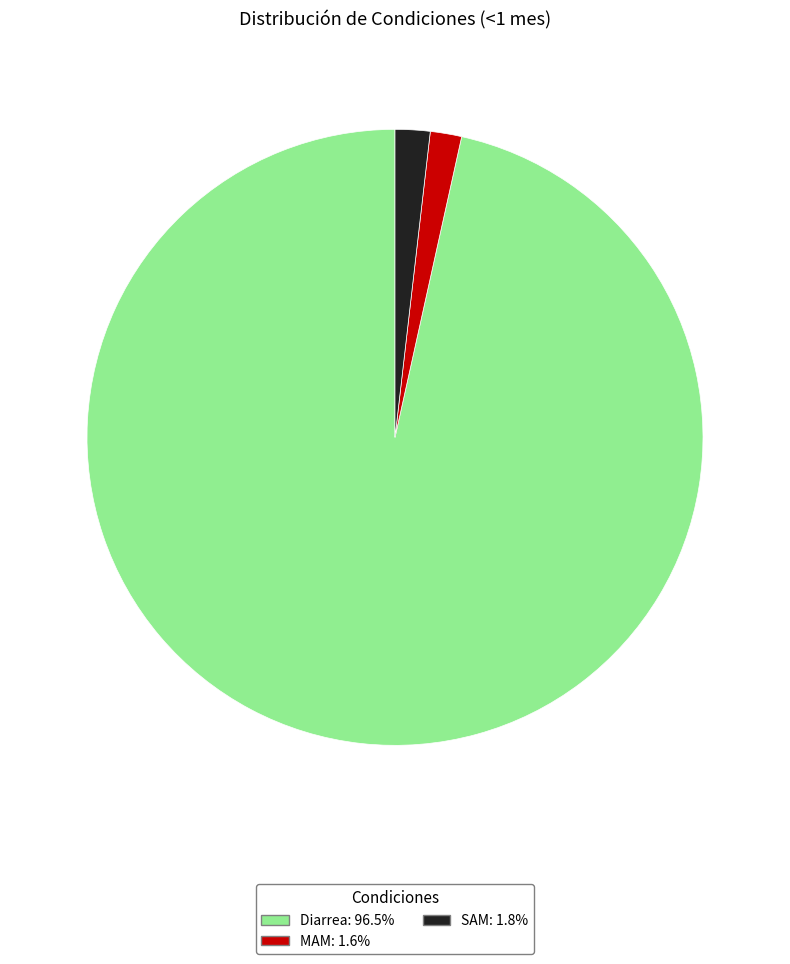

Which has a higher value, SAM or Diarrea?

Diarrea